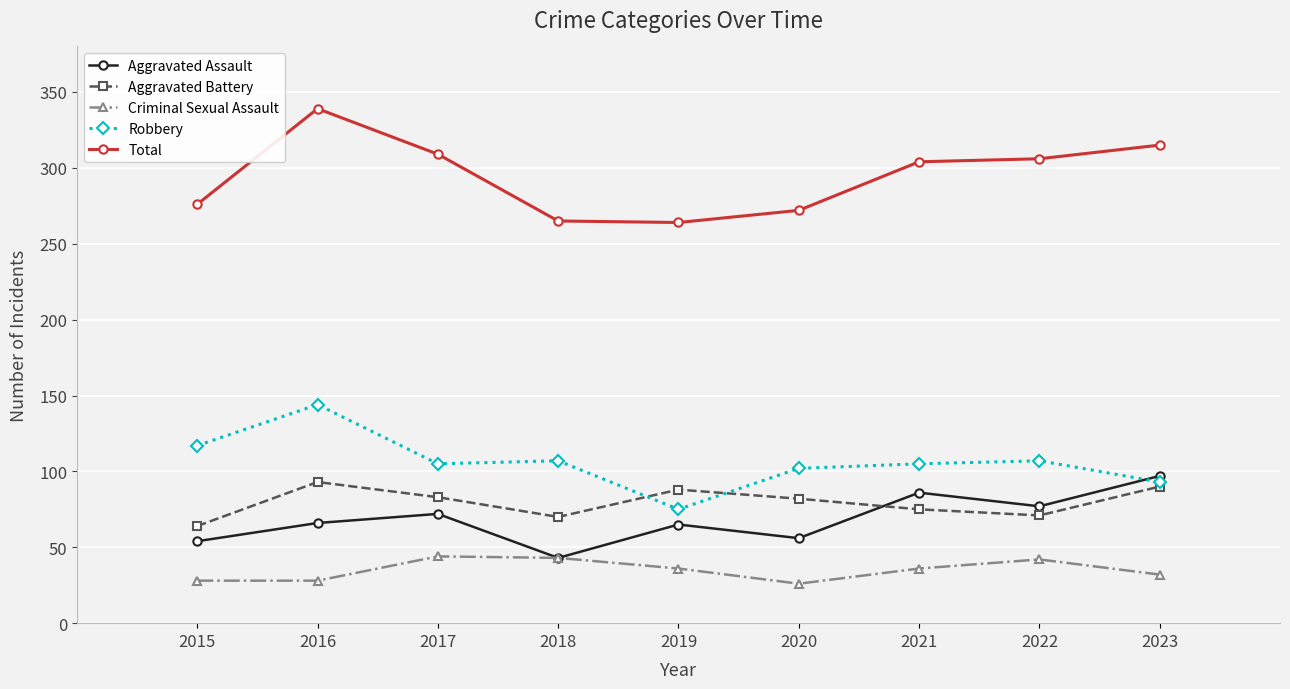

What is the minimum value for Aggravated Battery?

64